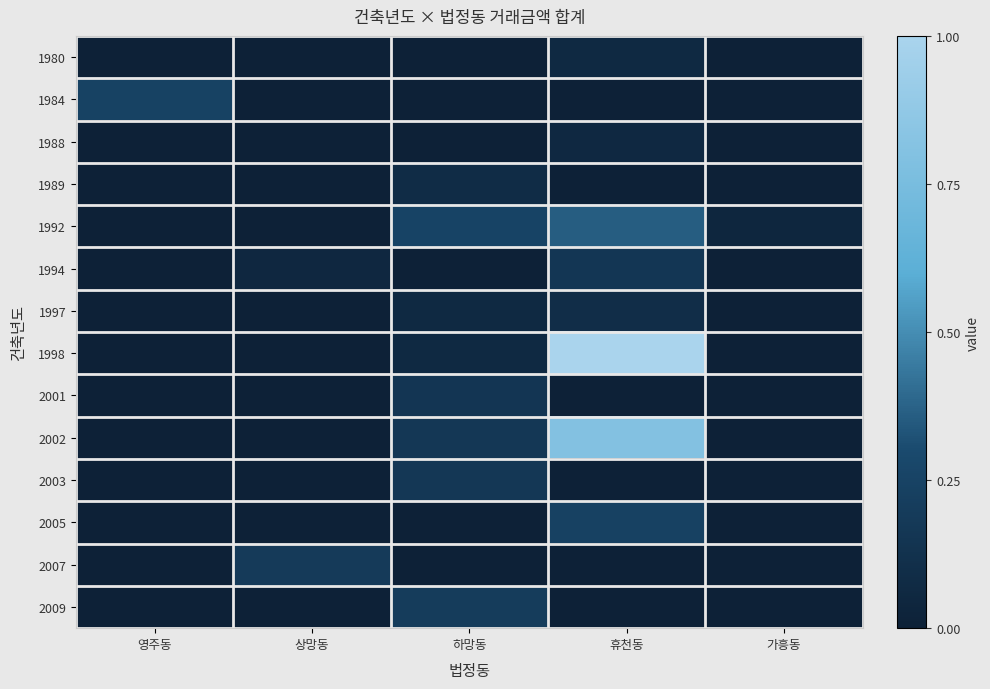

Which series has the widest spread of values?

1998